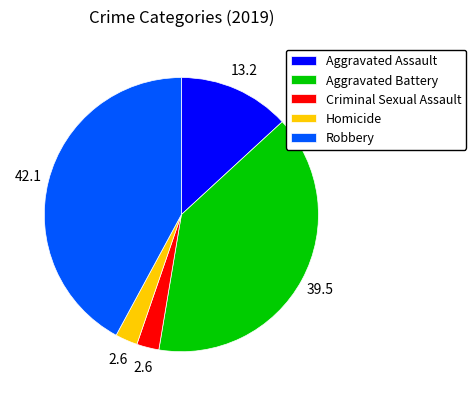

The Criminal Sexual Assault slice represents 13% of the pie. True or false?

False